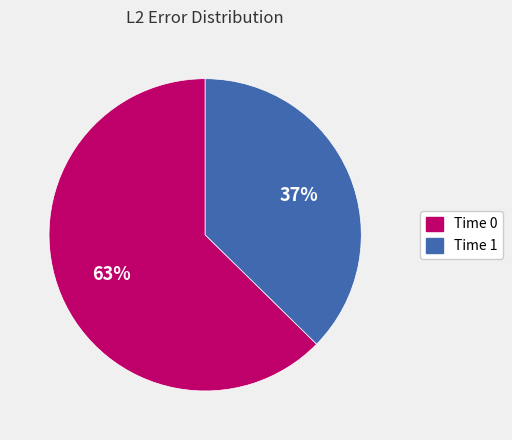

Is there any slice that represents more than half of the pie?

Yes